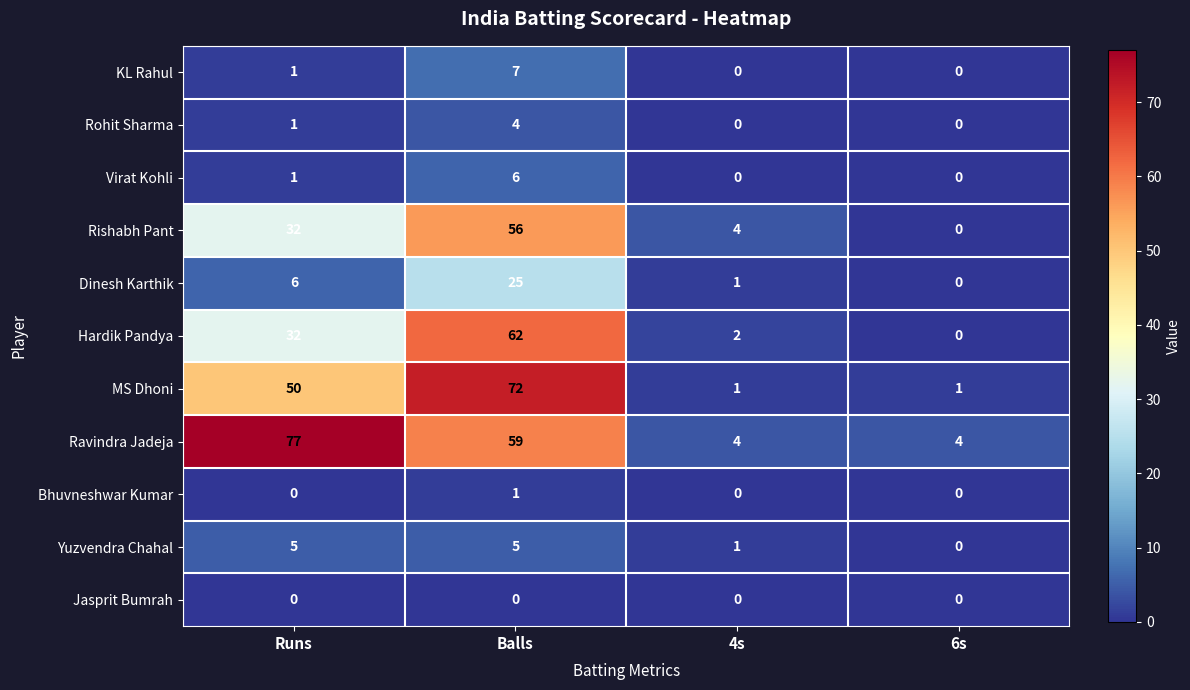

Between Balls and 4s, which series saw the biggest shift?

MS Dhoni